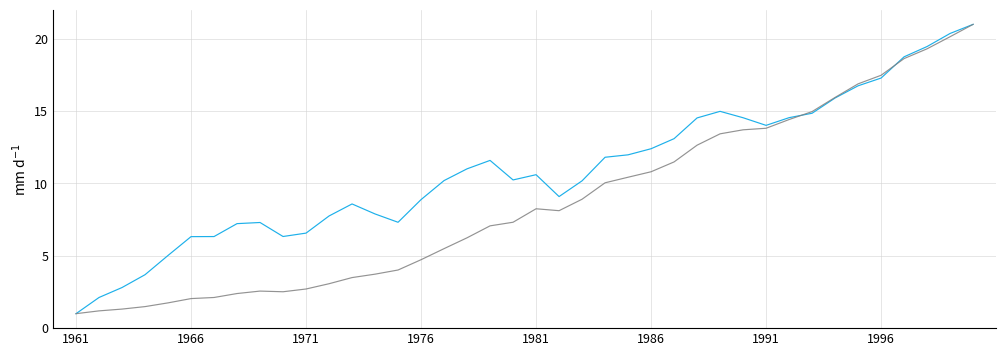

What is the smallest value displayed?

1.0